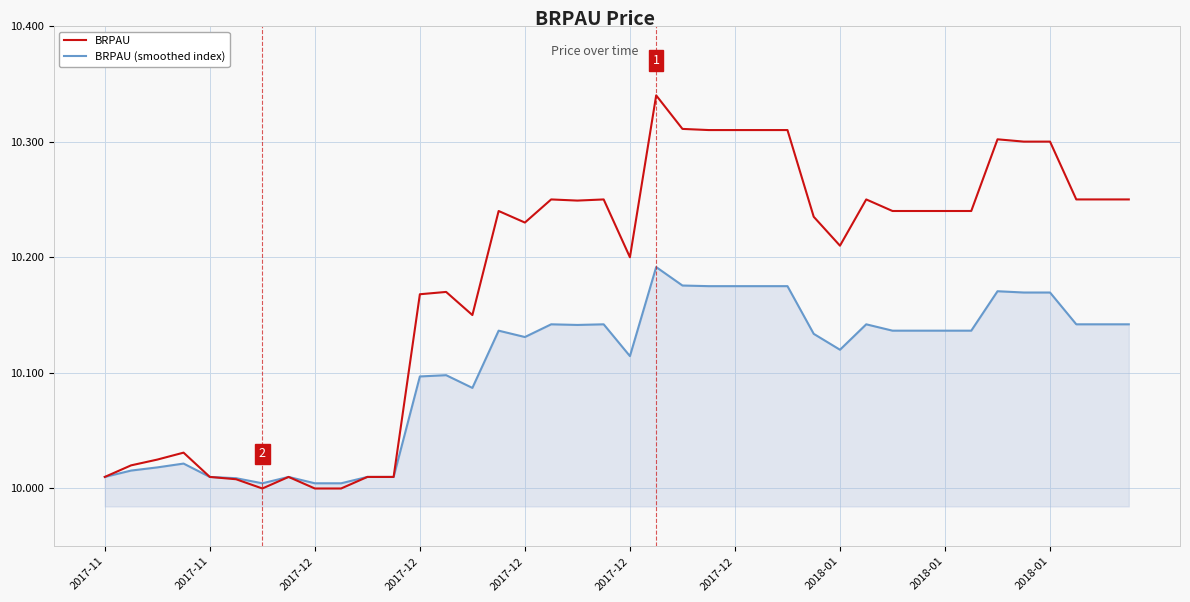

Rank the series by their average value, from lowest to highest.

BRPAU (smoothed index), BRPAU